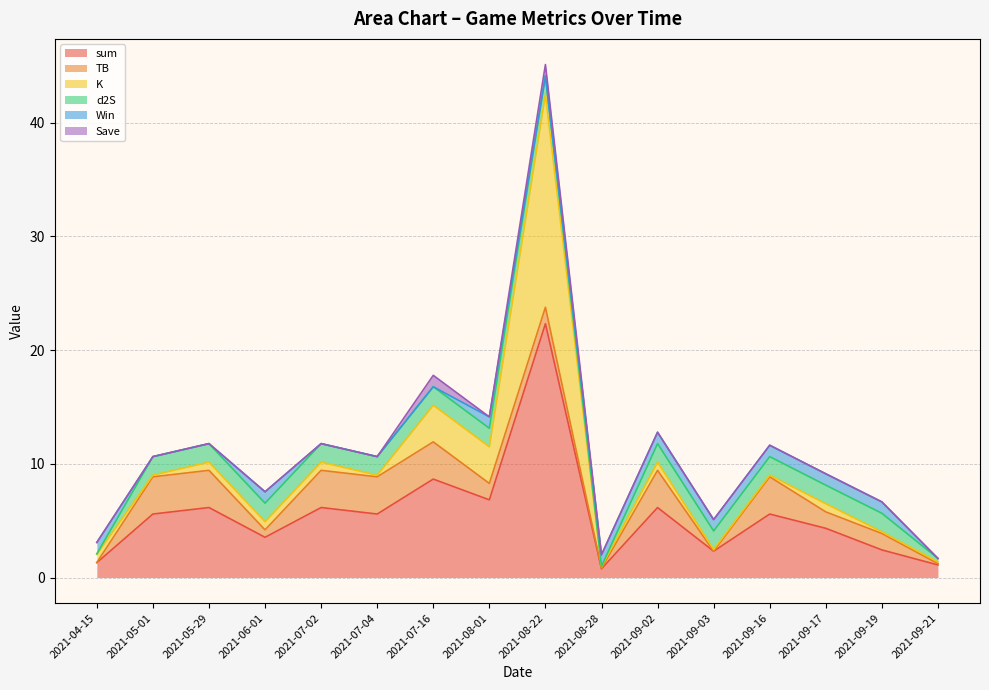

What is the maximum value for TB?

3.3